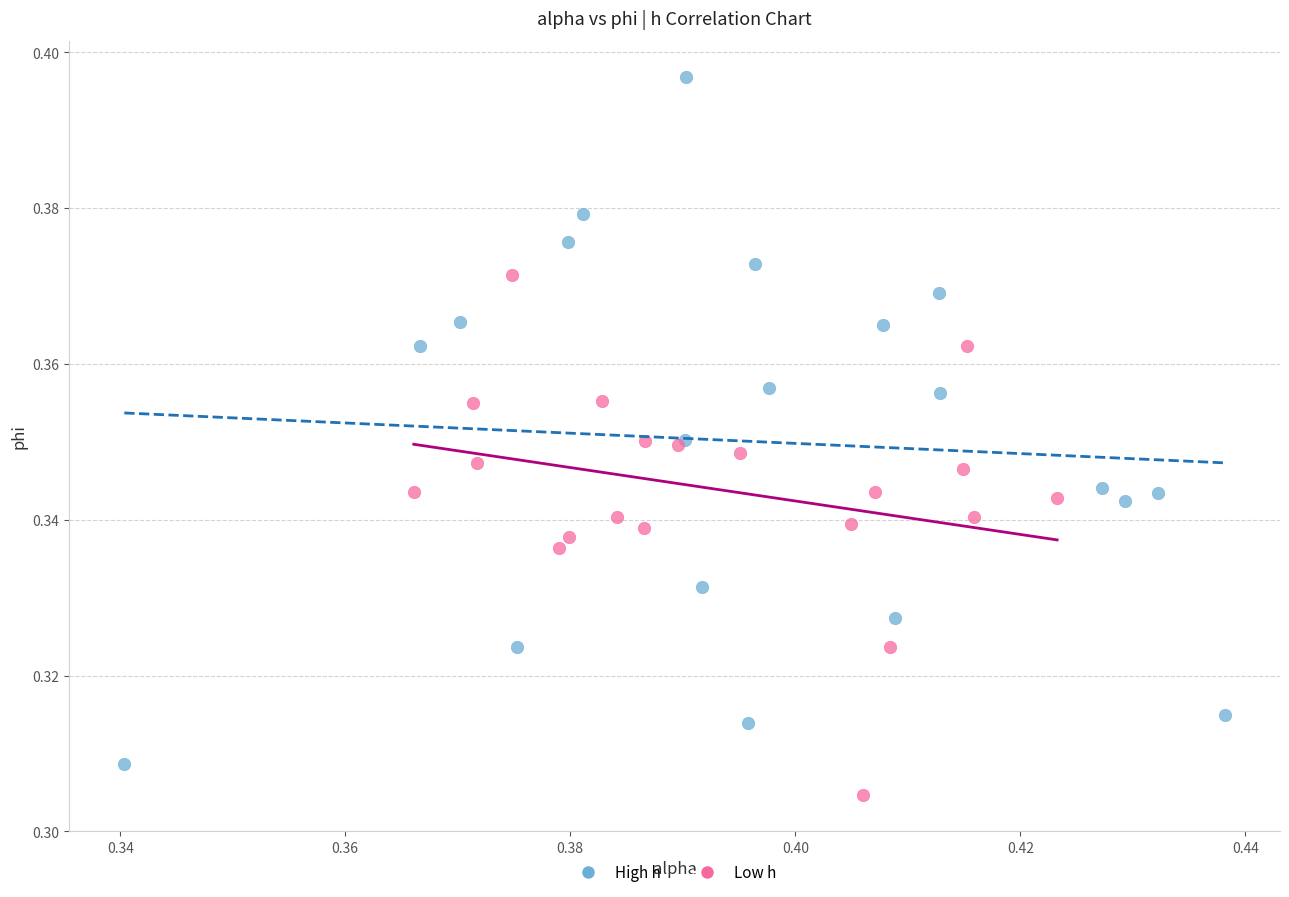

What are all the series names shown in the legend?

High h, Low h